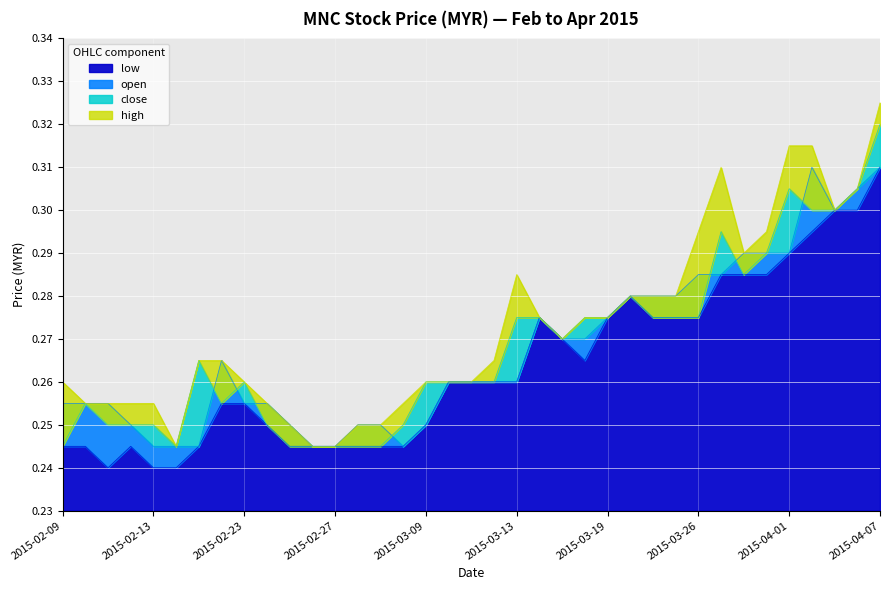

How many lines are shown in the chart?

4